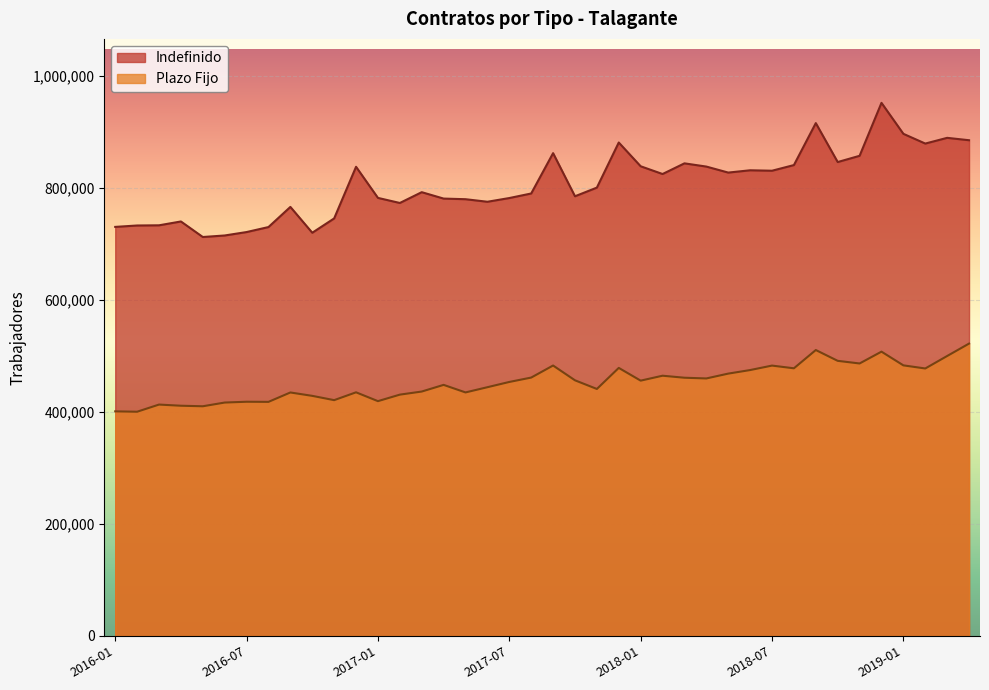

How many series are shown in this chart?

2